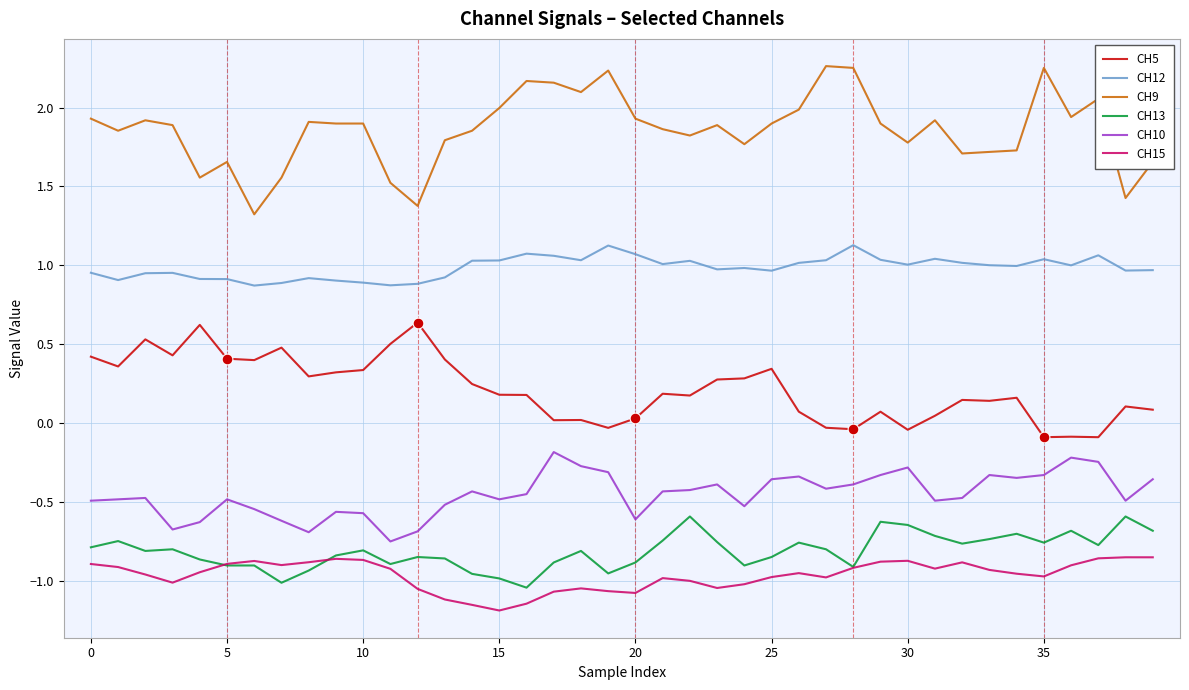

Which series has the largest total across all categories?

CH9